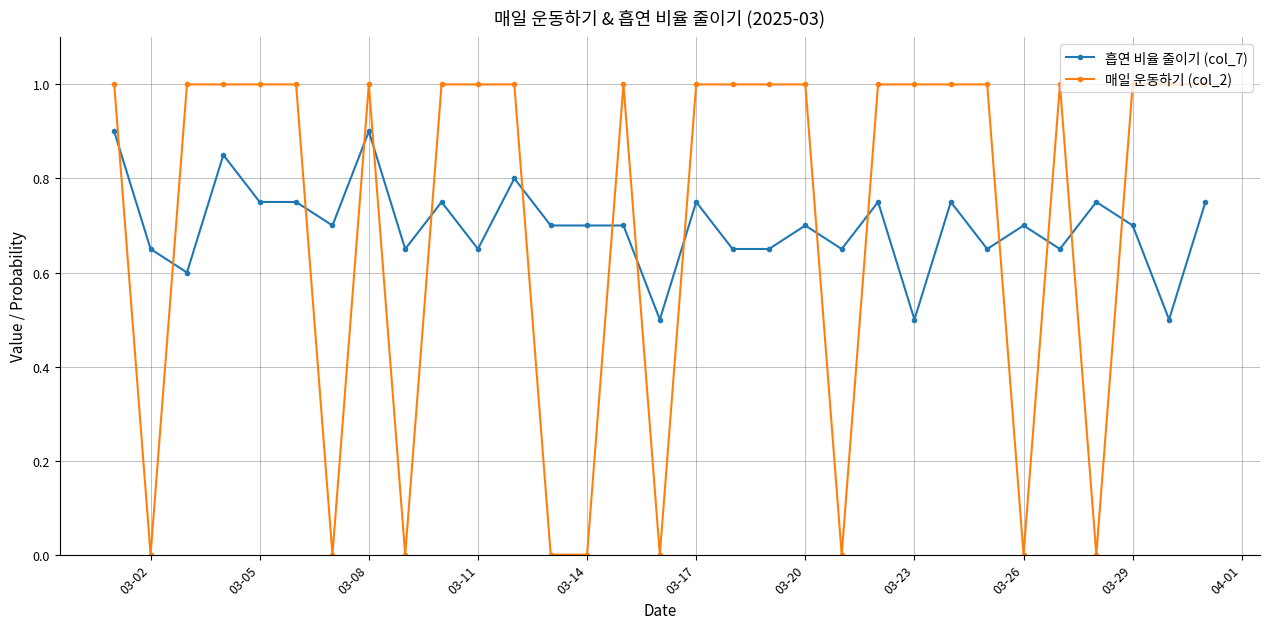

Does the chart have visible grid lines?

Yes